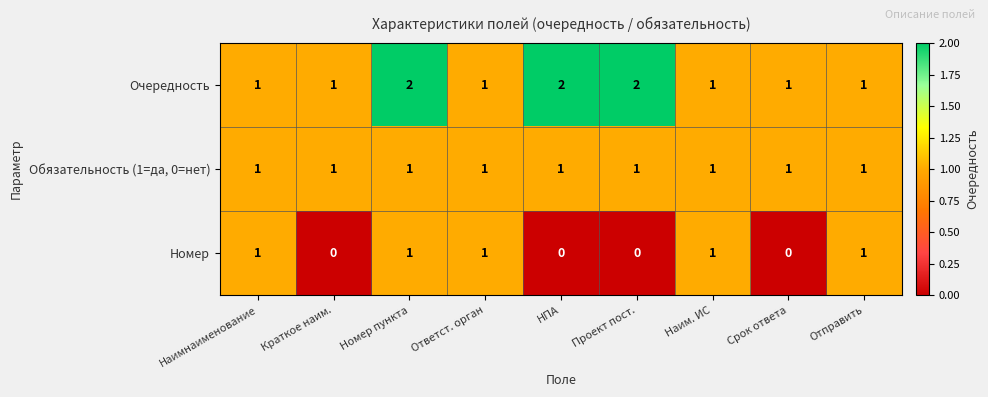

Which series changed the most between Наимнаименование and Краткое наим.?

Номер